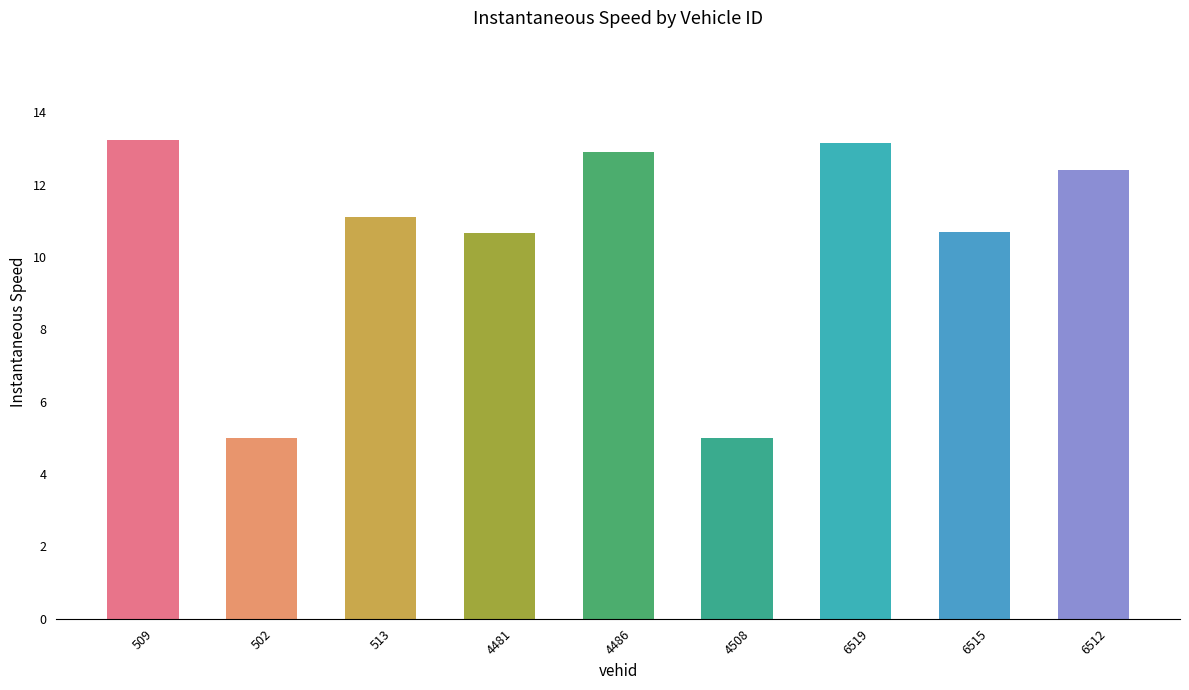

The value at 4486 is 12.9. True or false?

True